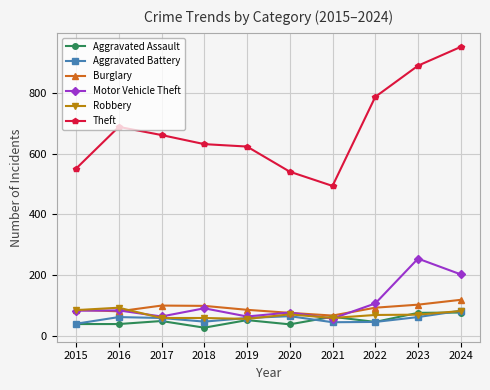

What is the minimum value shown in the chart?

26